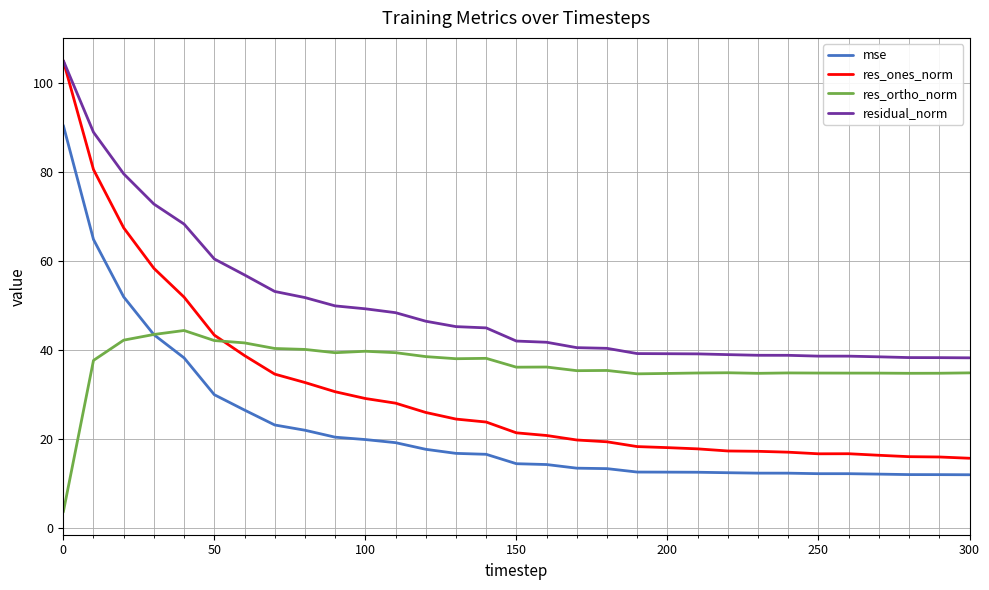

What is the minimum value for res_ones_norm?

15.7